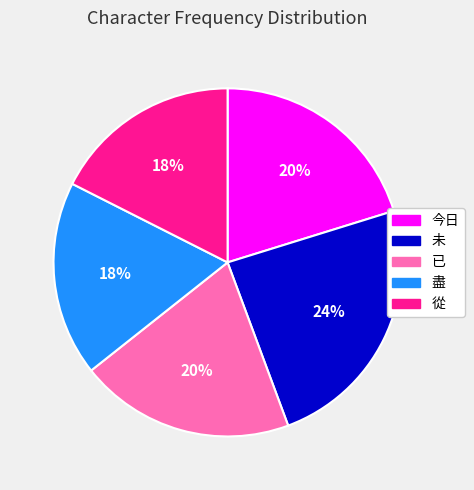

What is the largest slice in the pie chart?

未